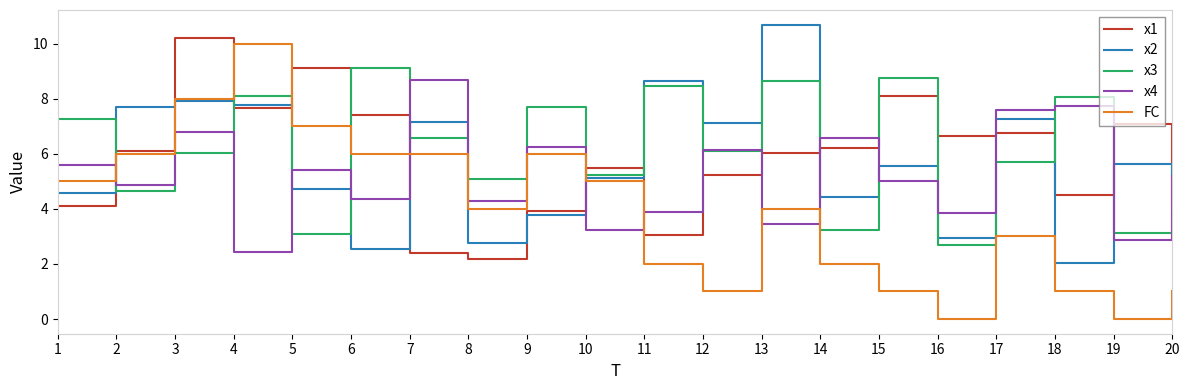

Which series has the largest range (max minus min)?

FC